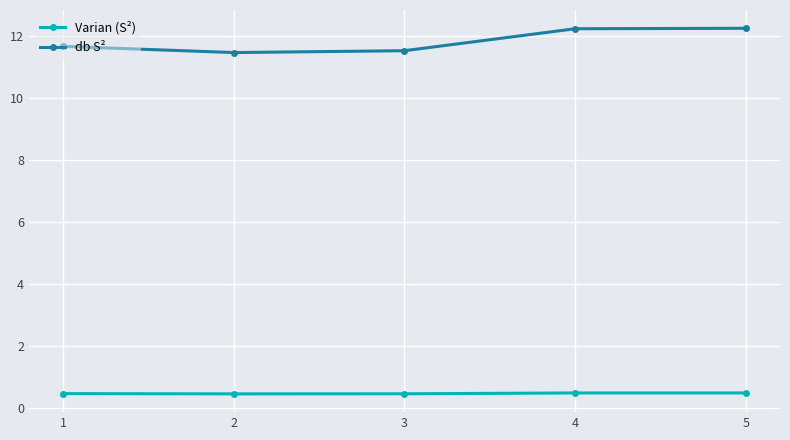

True or false: Varian (S²) and db S² intersect in this chart.

False